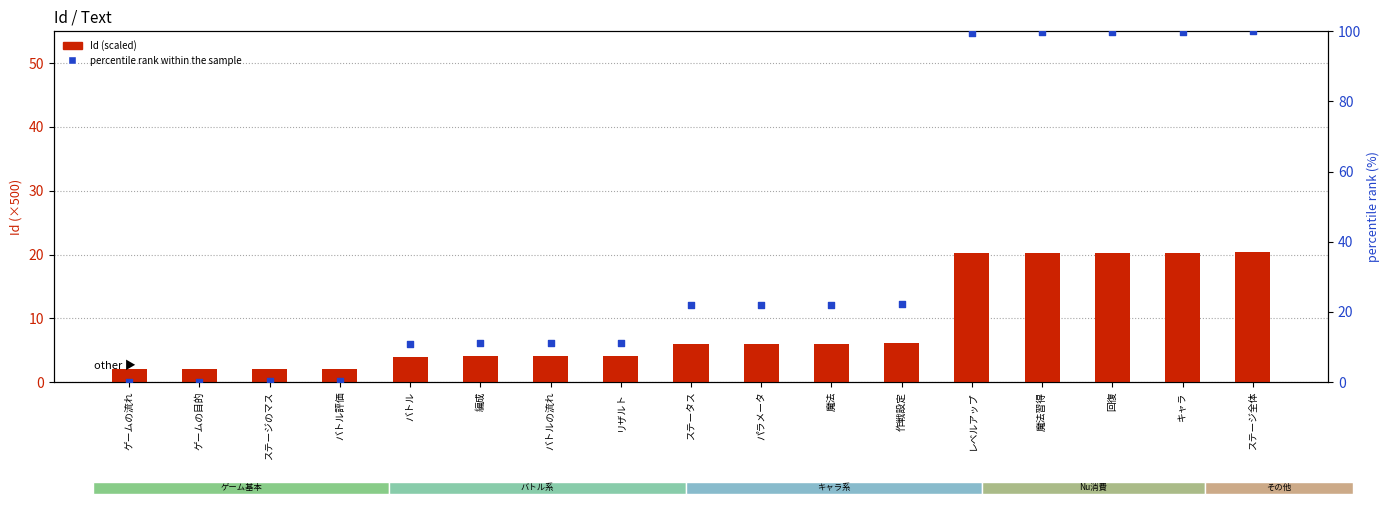

At which category is the sum across all series the highest?

ステージ全体